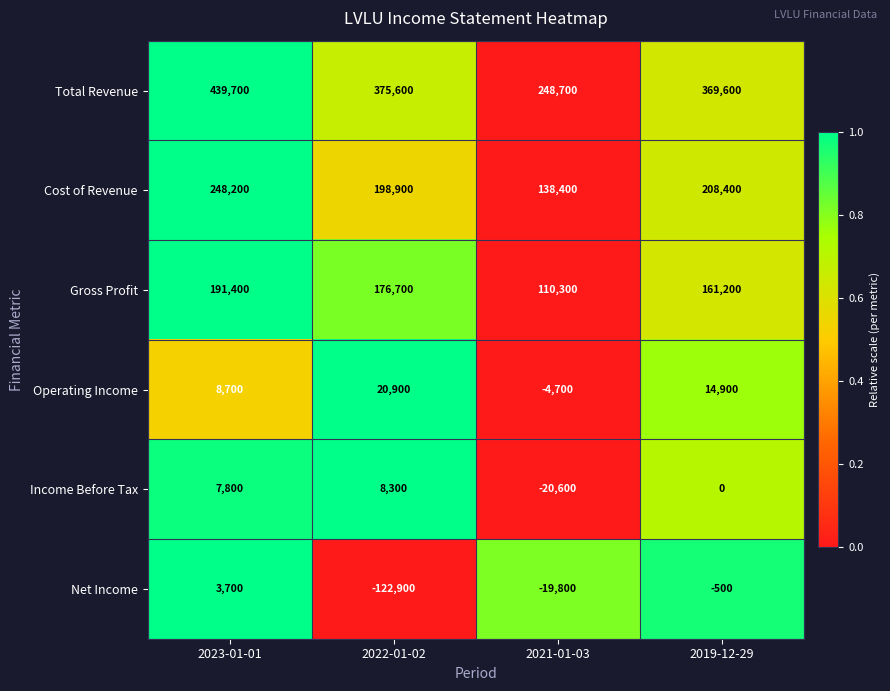

Is it true that Income Before Tax equals -31718 at 2021-01-03?

False